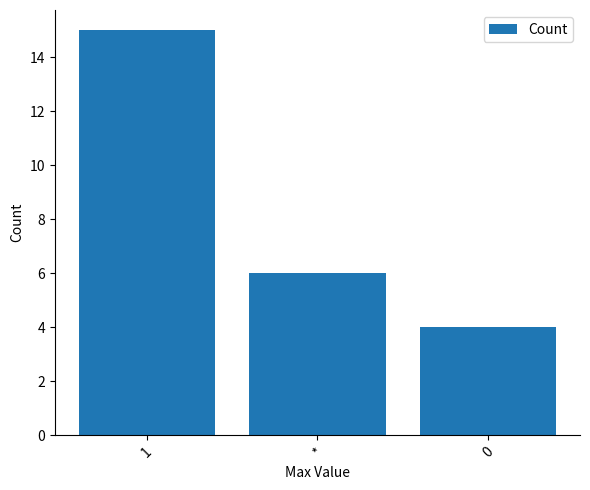

What is the label of the 2nd bar from the left?

*